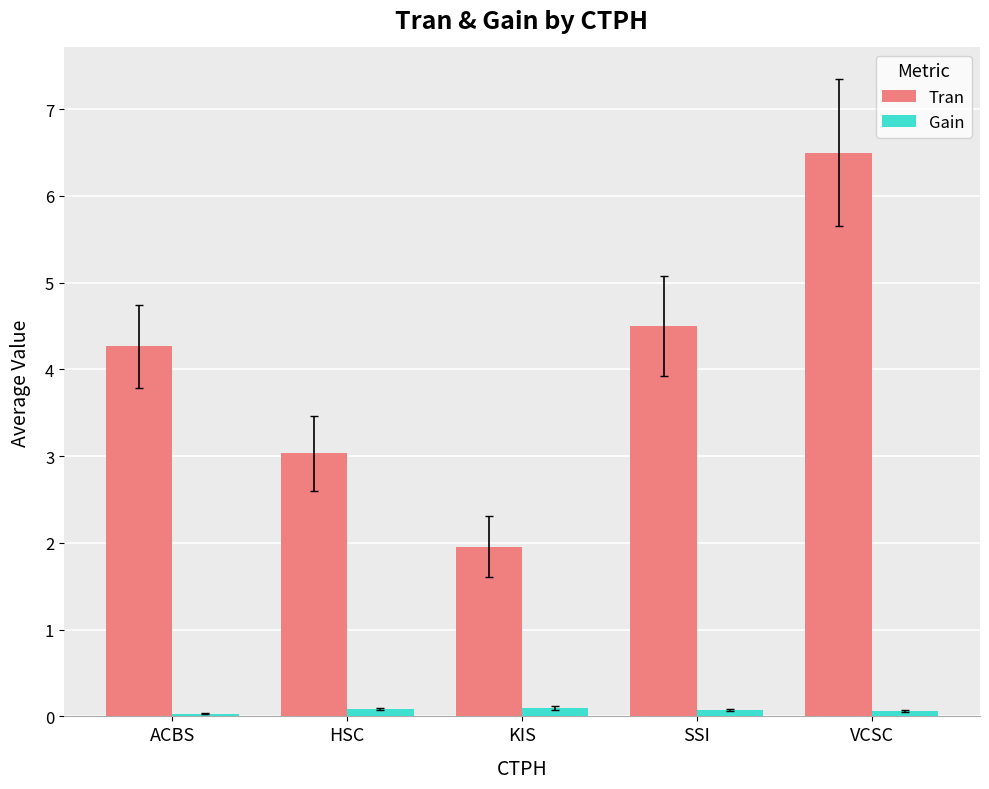

The value of Tran at VCSC is 6.5. True or false?

True